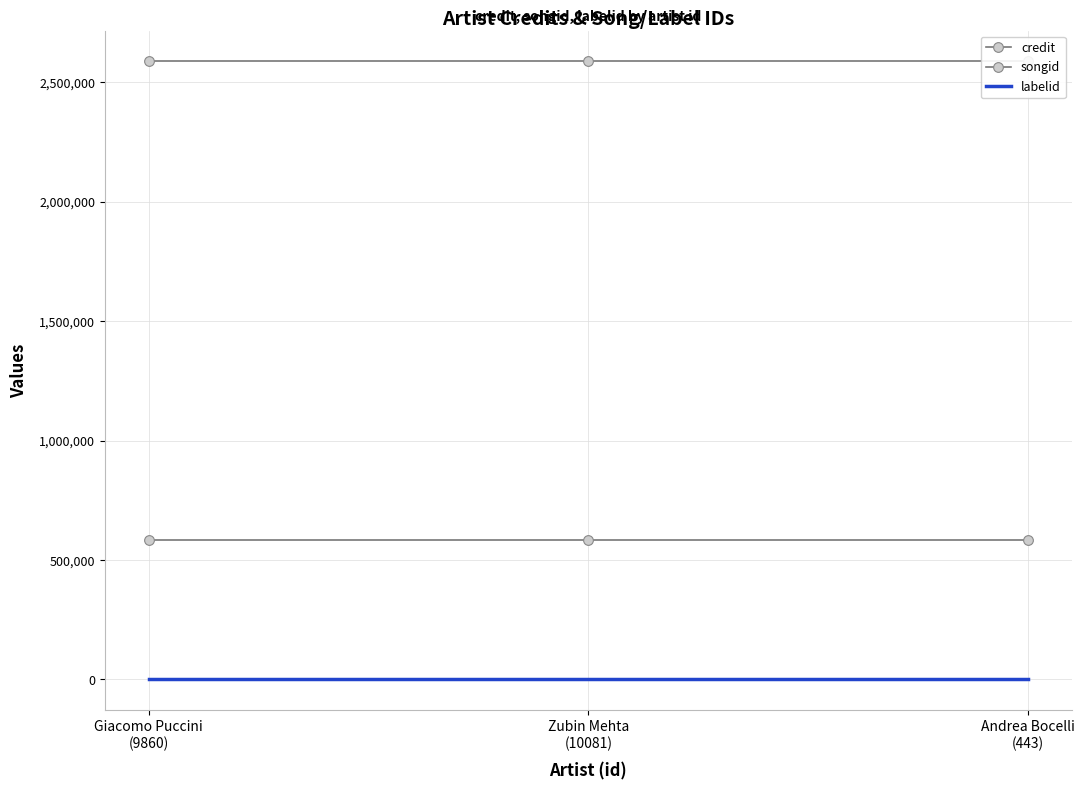

Which has a higher value, Andrea Bocelli
(443) or Giacomo Puccini
(9860)?

Andrea Bocelli
(443)